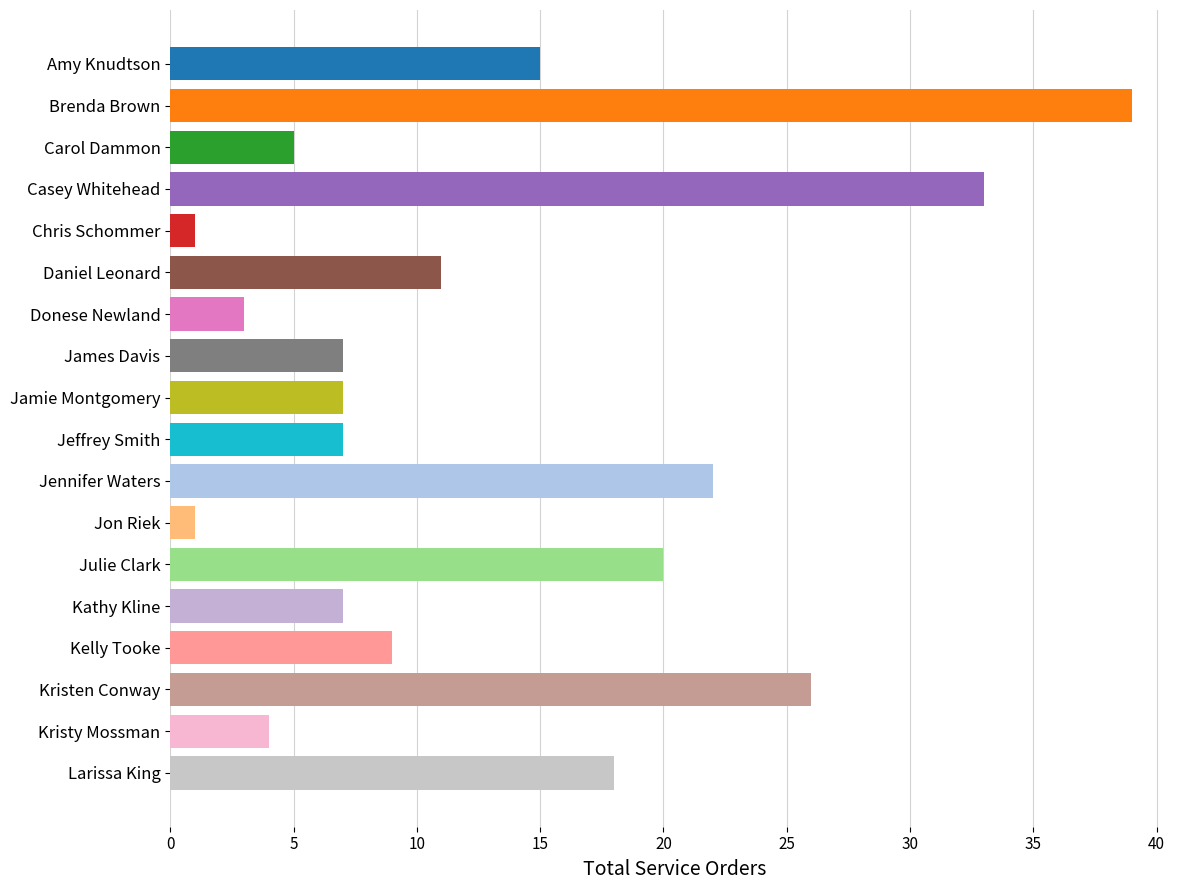

What is the minimum value shown in the chart?

1